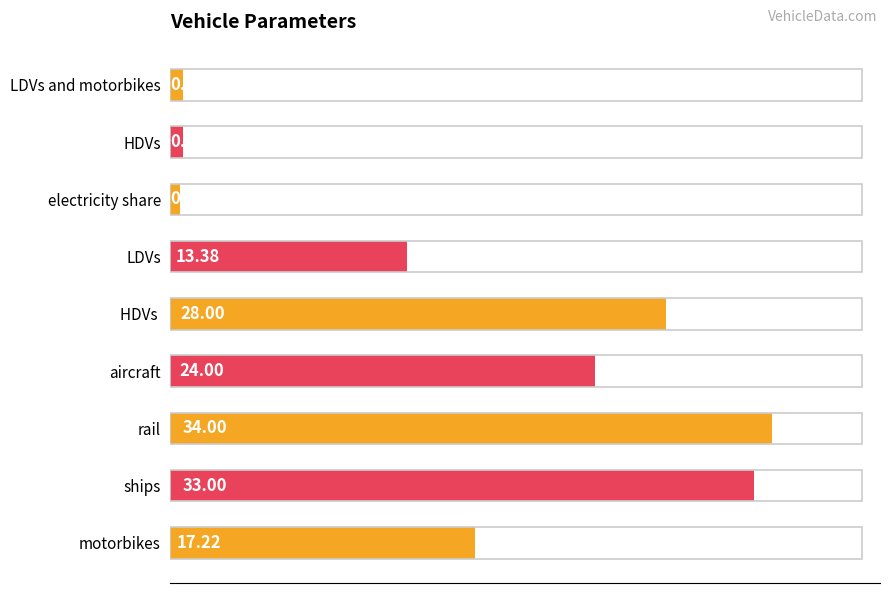

Are the bars horizontal?

Yes